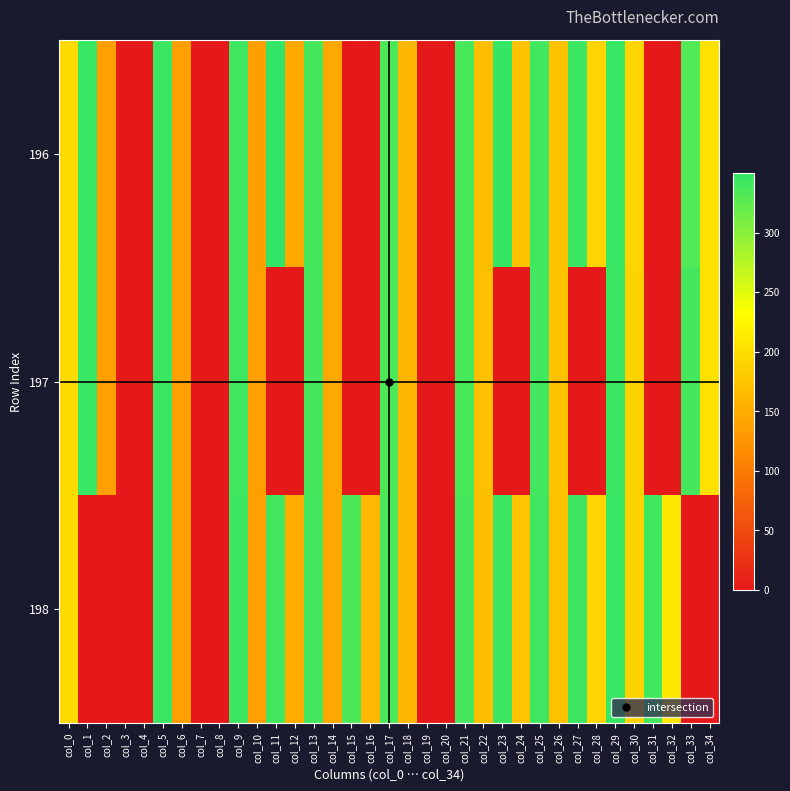

At col_0, list the series in order from smallest to largest.

196, 197, 198